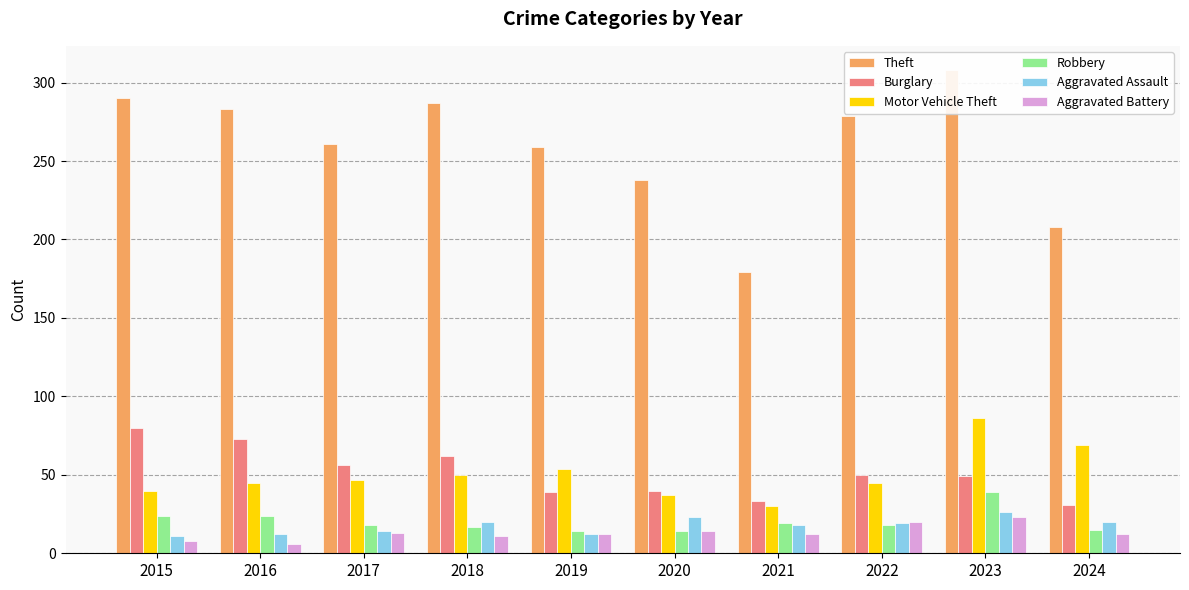

Is it true that Theft equals 324 at 2020?

False